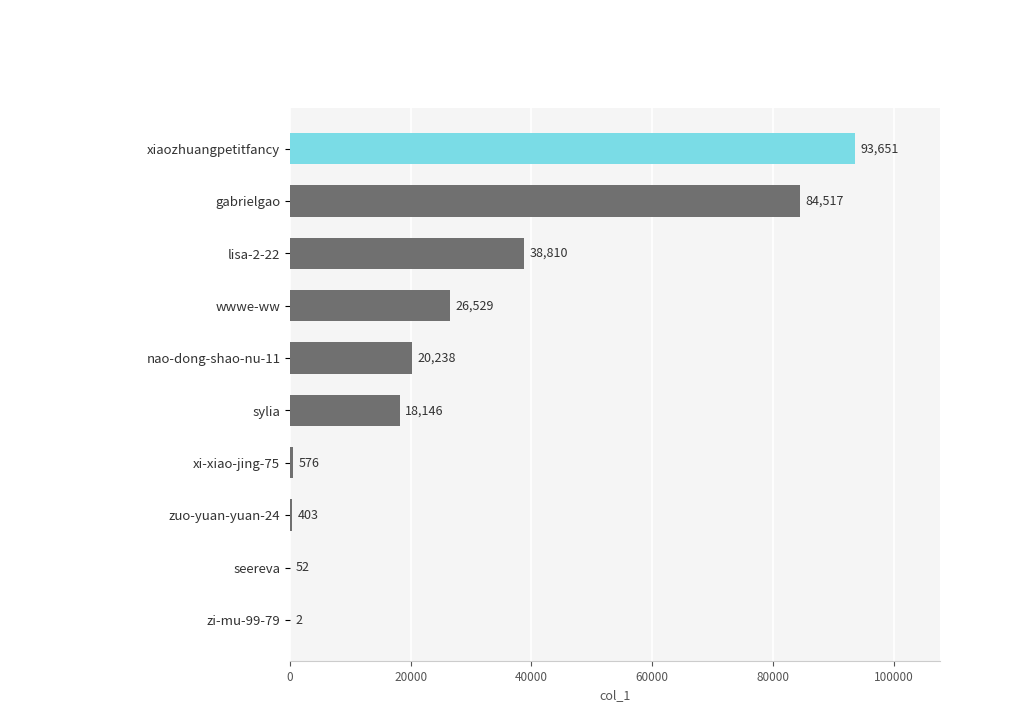

At which label is the value closest to 46826?

lisa-2-22